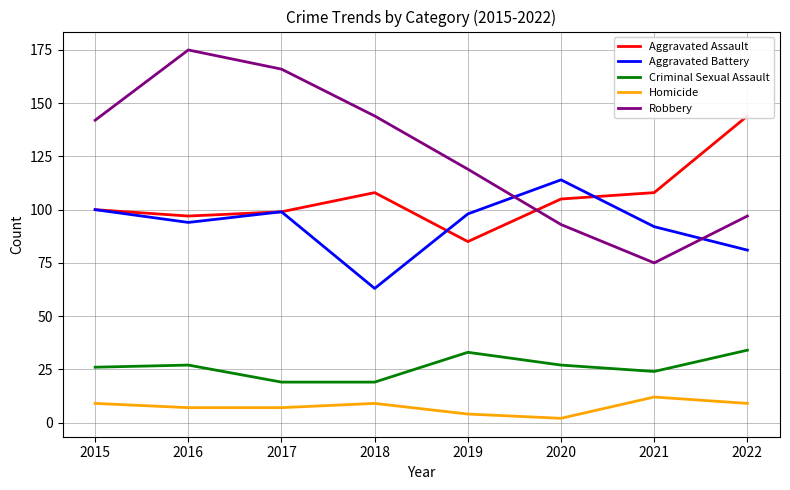

Is it true that Robbery equals 144 at 2018?

True